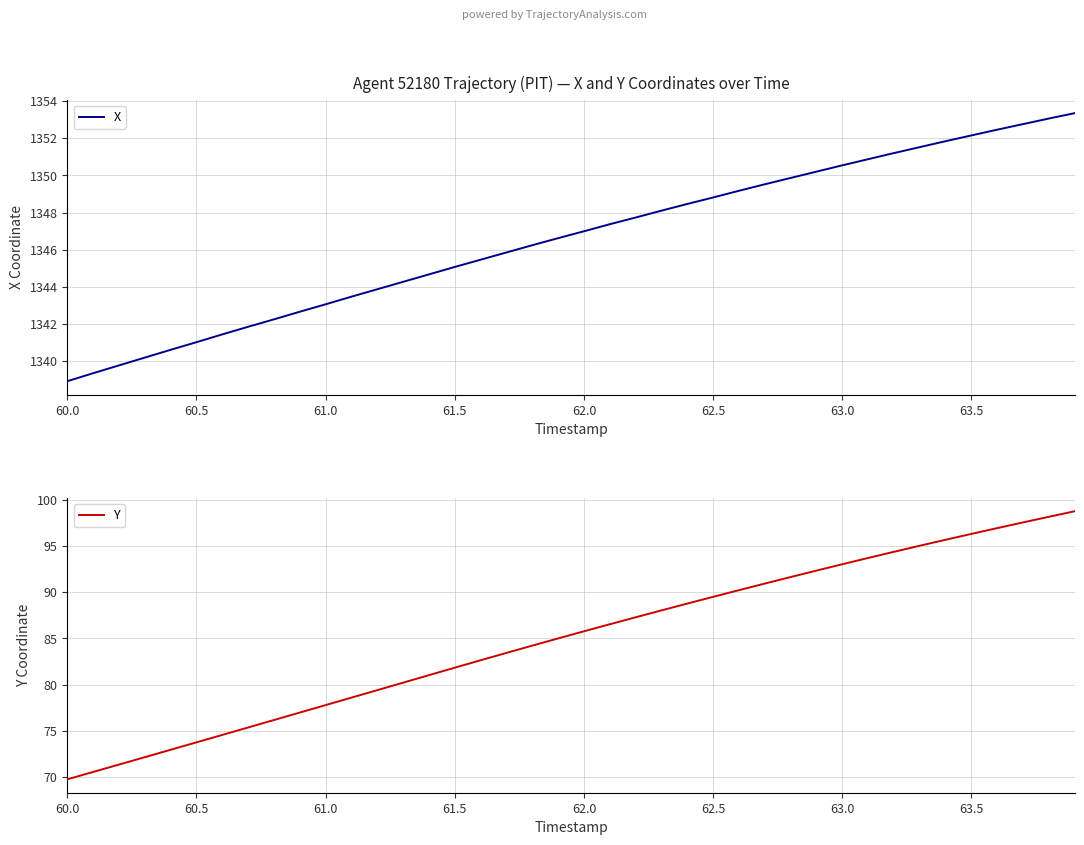

What is the minimum value shown in the chart?

69.7